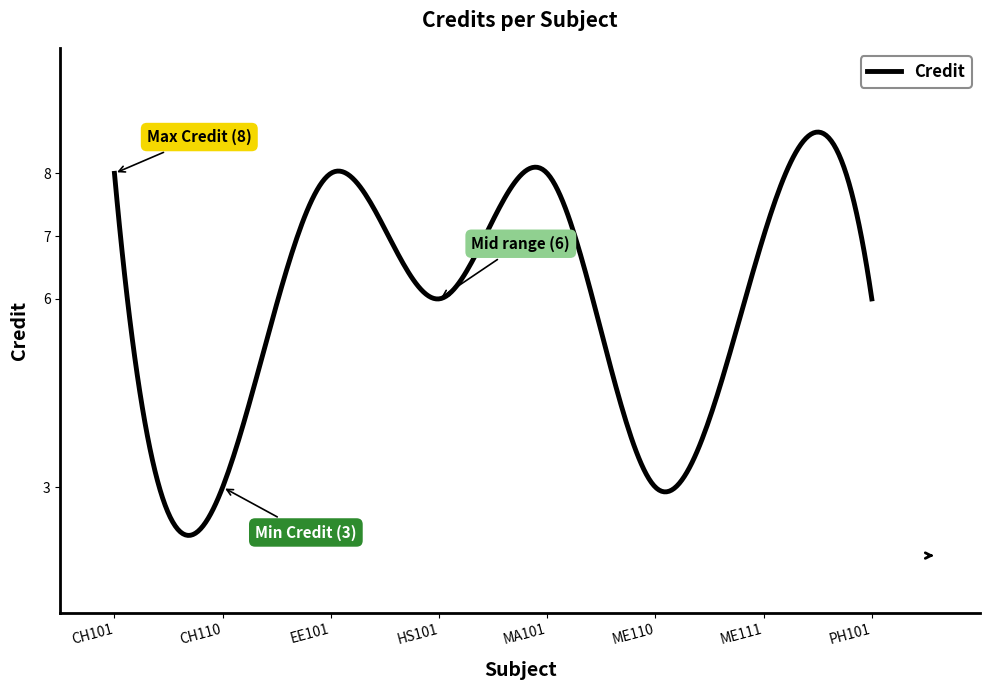

What is the difference between the maximum and minimum values?

6.4